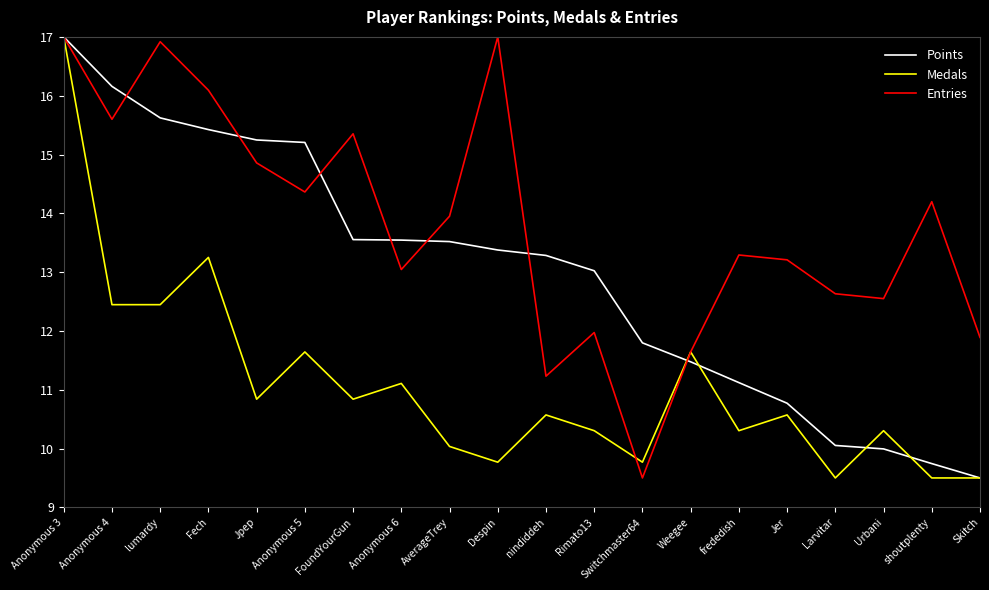

Read the Points value at shoutplenty.

9.7